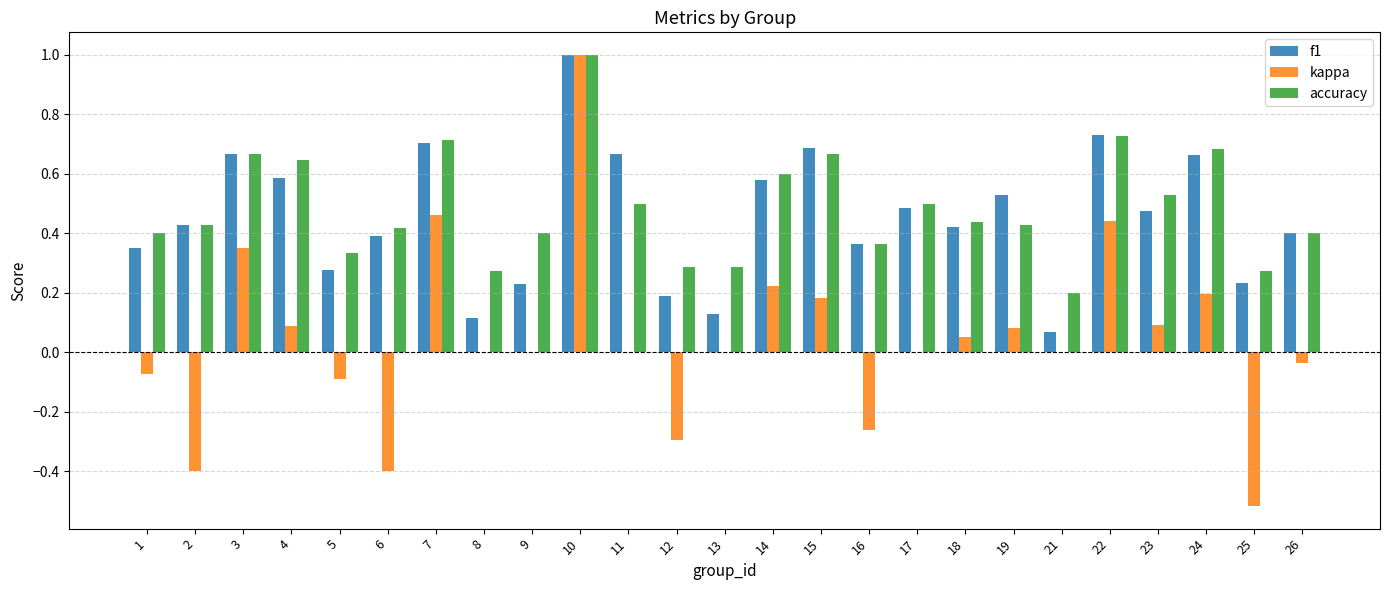

What is the sum of all f1 values?

11.4